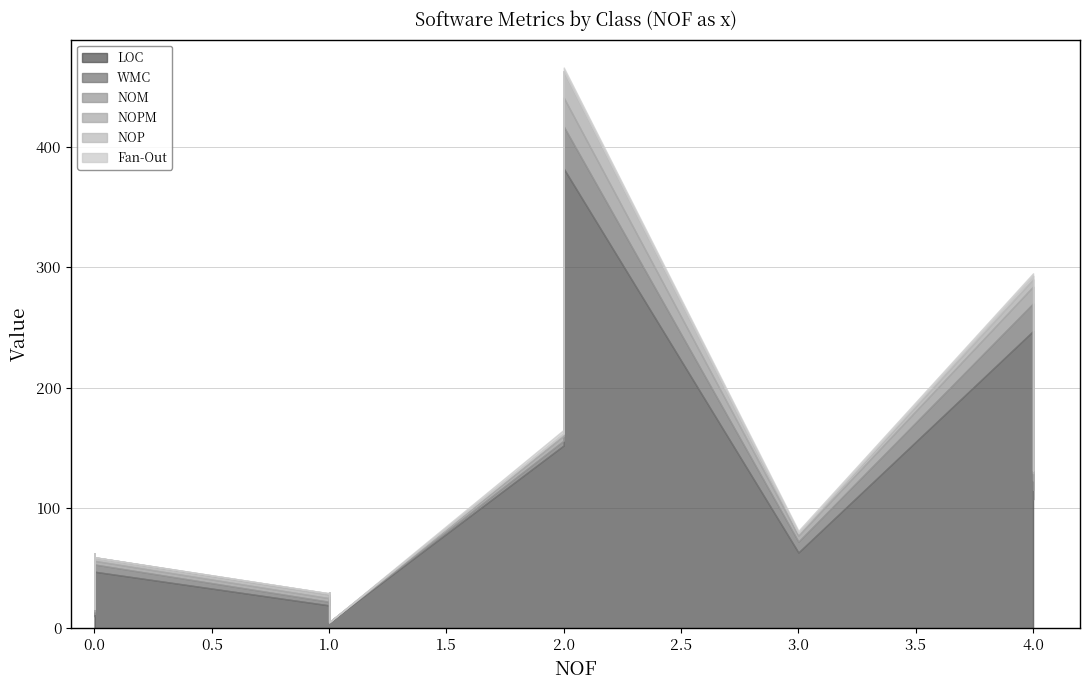

What is the lowest value of the LOC series?

5